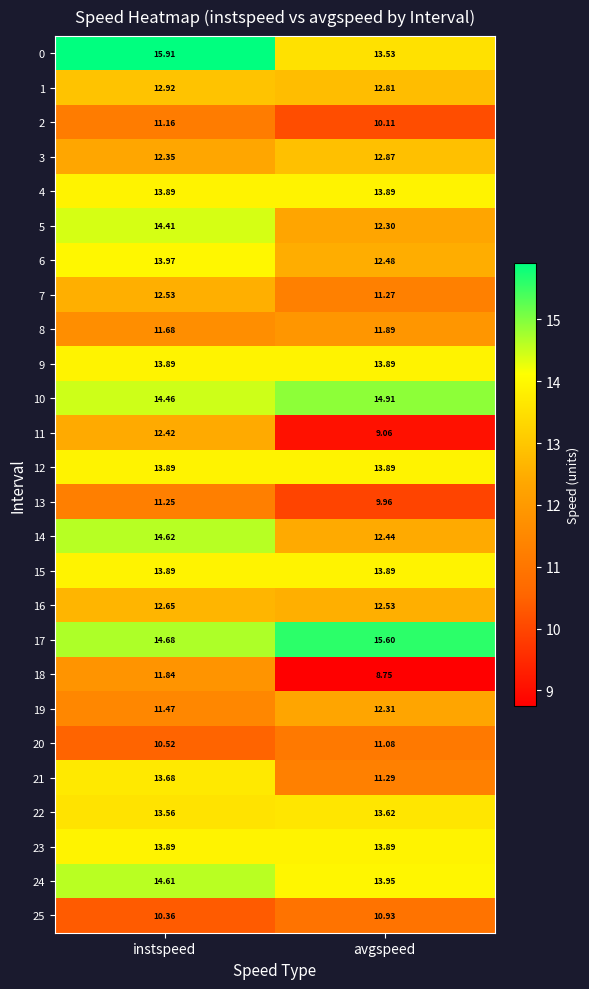

Rank the categories by 20 value from lowest to highest.

instspeed, avgspeed